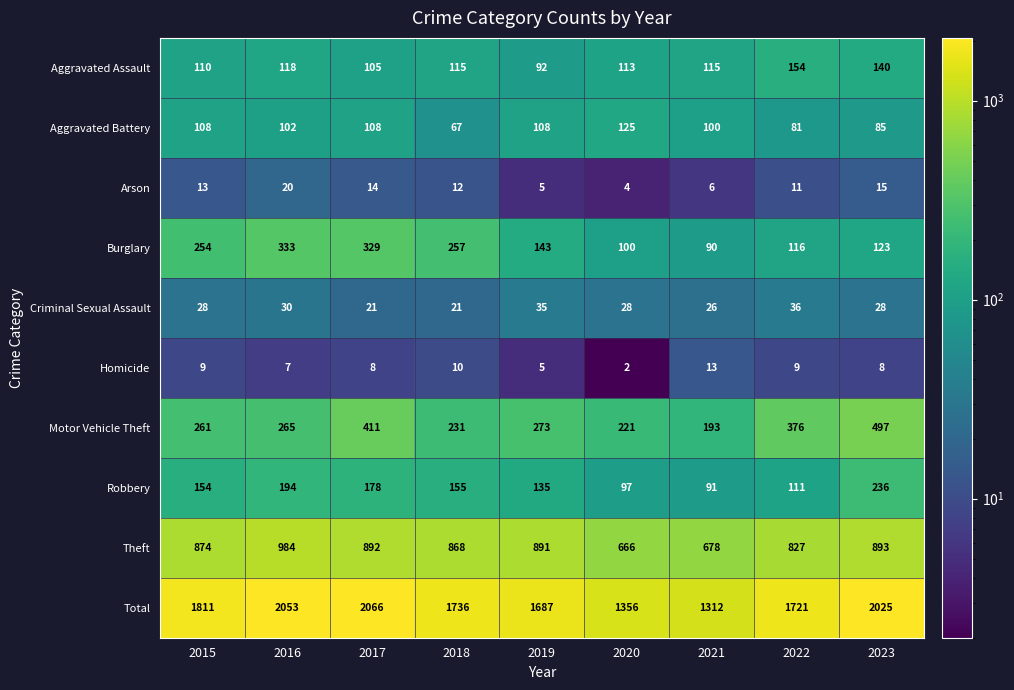

Is it true that Arson equals 14 at 2017?

True